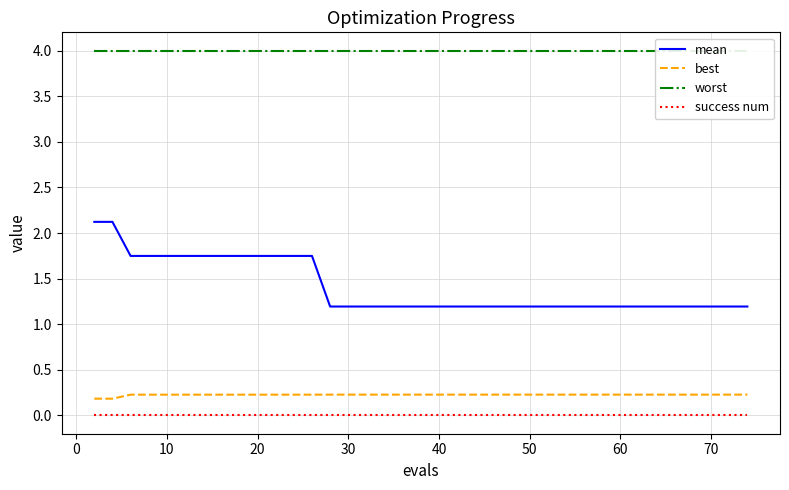

Reading right to left, transcribe all the data shown in this chart.

mean: 1.2	1.2	1.2	1.2	1.2	1.2	1.2	1.2	1.2	1.2	1.2	1.2	1.2	1.2	1.2	1.2	1.2	1.2	1.2	1.2	1.2	1.2	1.2	1.2	1.2	1.2	1.2	1.7	1.7	1.7	1.7	1.7	1.7	1.7	1.7	1.7	1.7	1.7	2.1	2.1
best: 0.2	0.2	0.2	0.2	0.2	0.2	0.2	0.2	0.2	0.2	0.2	0.2	0.2	0.2	0.2	0.2	0.2	0.2	0.2	0.2	0.2	0.2	0.2	0.2	0.2	0.2	0.2	0.2	0.2	0.2	0.2	0.2	0.2	0.2	0.2	0.2	0.2	0.2	0.2	0.2
worst: 4.0	4.0	4.0	4.0	4.0	4.0	4.0	4.0	4.0	4.0	4.0	4.0	4.0	4.0	4.0	4.0	4.0	4.0	4.0	4.0	4.0	4.0	4.0	4.0	4.0	4.0	4.0	4.0	4.0	4.0	4.0	4.0	4.0	4.0	4.0	4.0	4.0	4.0	4.0	4.0
success num: 0.0	0.0	0.0	0.0	0.0	0.0	0.0	0.0	0.0	0.0	0.0	0.0	0.0	0.0	0.0	0.0	0.0	0.0	0.0	0.0	0.0	0.0	0.0	0.0	0.0	0.0	0.0	0.0	0.0	0.0	0.0	0.0	0.0	0.0	0.0	0.0	0.0	0.0	0.0	0.0